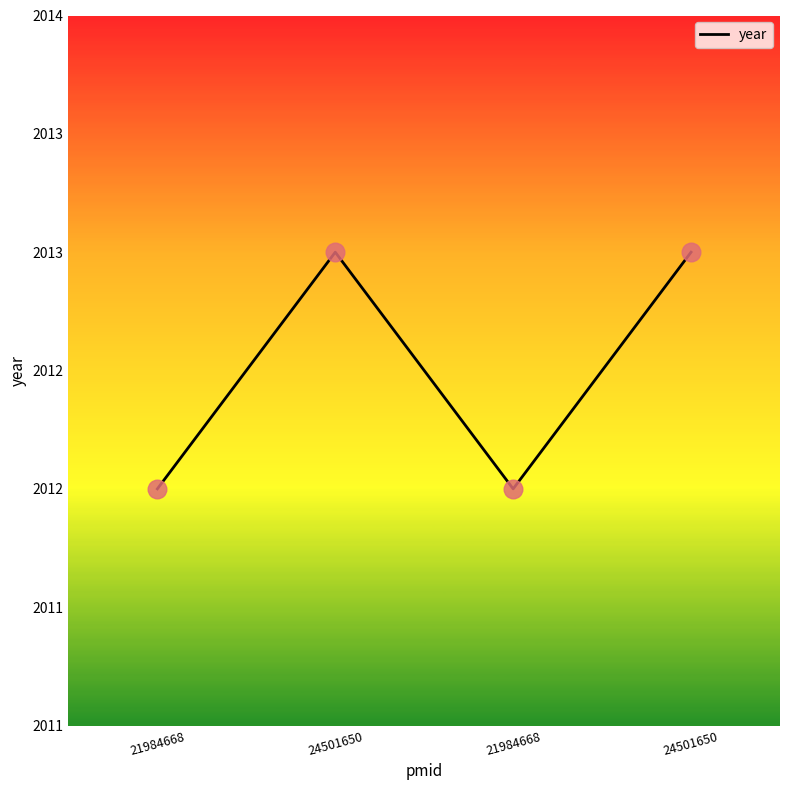

Is this an area chart (filled region under the line)?

No